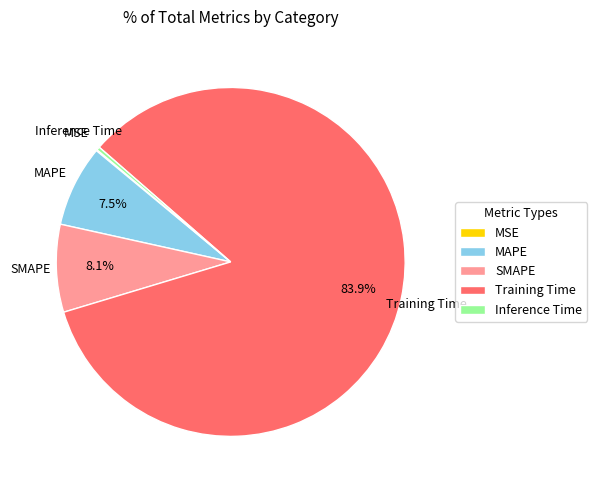

Is it true that Inference Time is 0% of the pie?

True